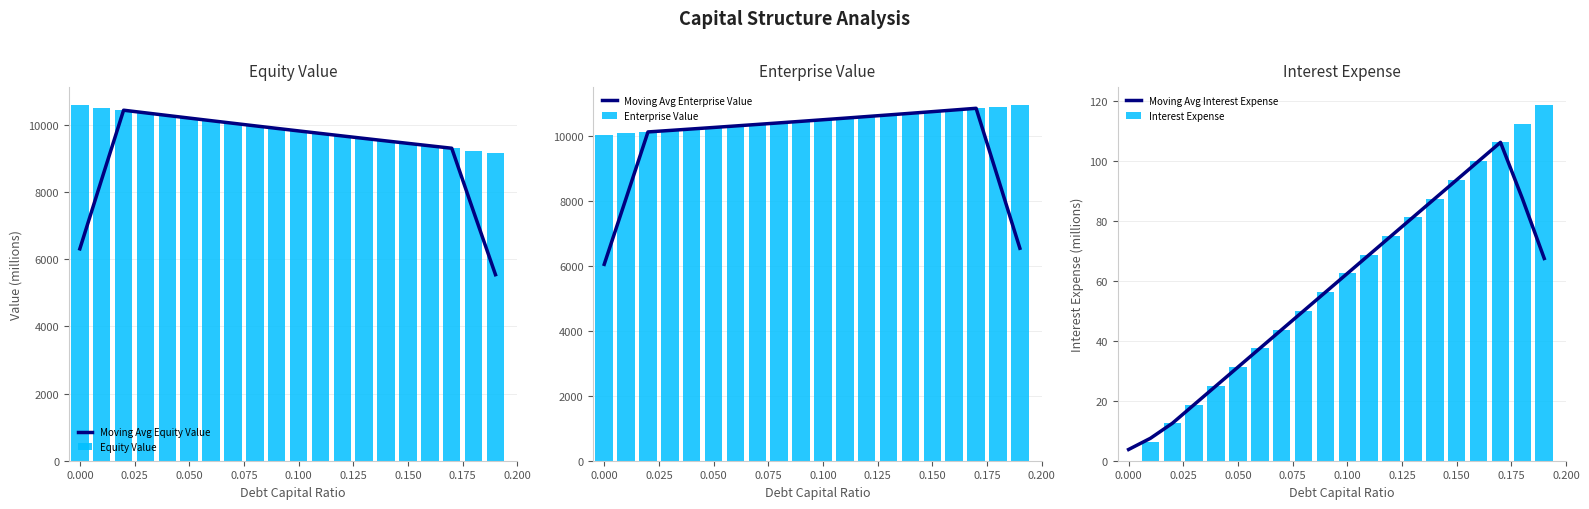

What is the difference between the maximum and minimum values in the Moving Avg Enterprise Value series?

4808.5